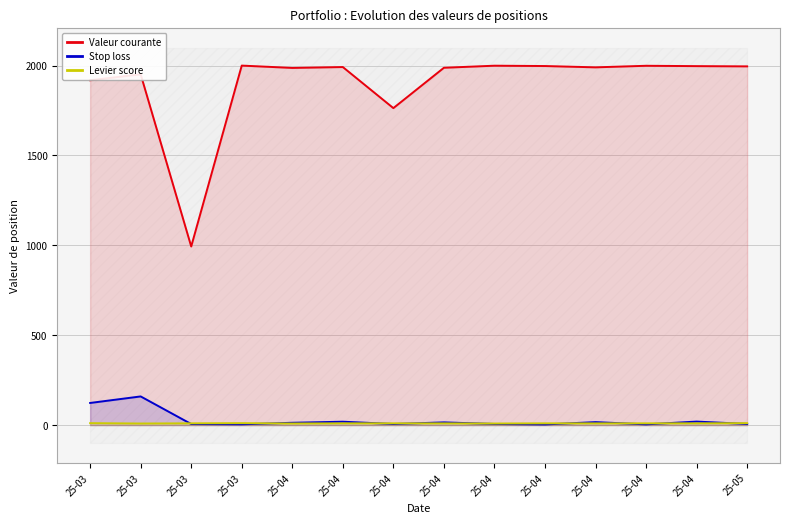

What is the sum of all Stop loss values?

405.0